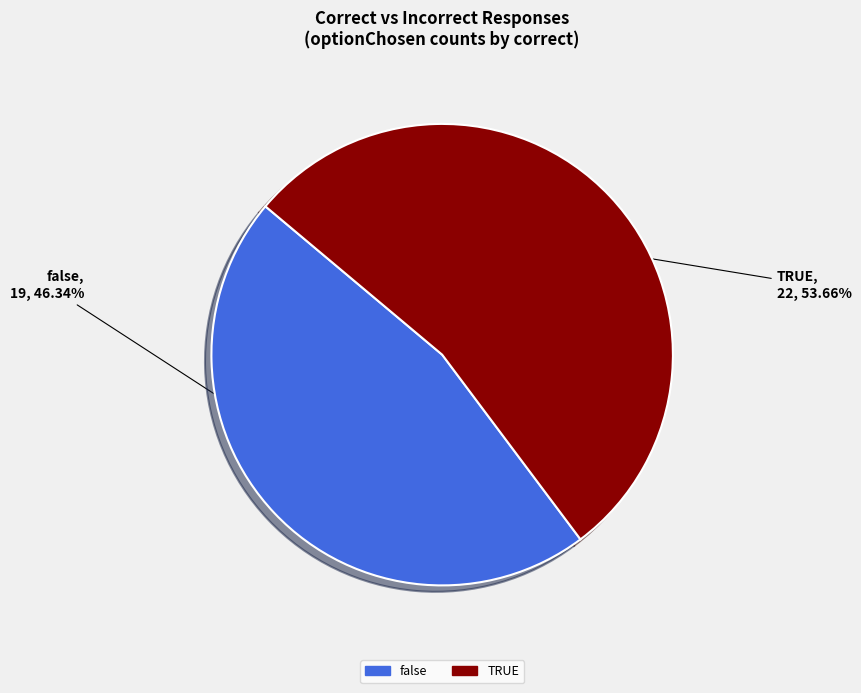

Which slice is the largest?

TRUE